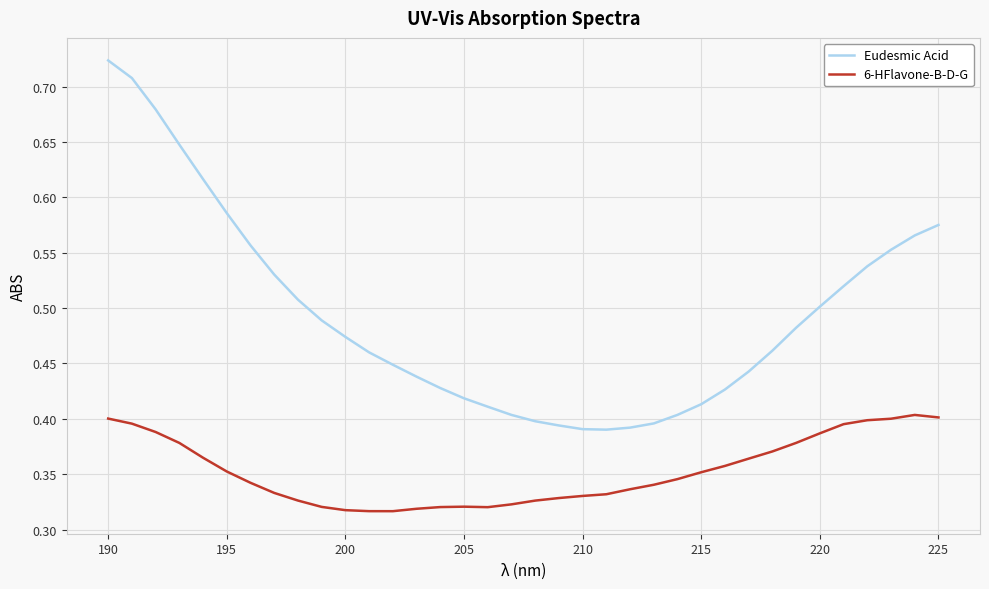

What is the sum of all 6-HFlavone-B-D-G values?

12.7